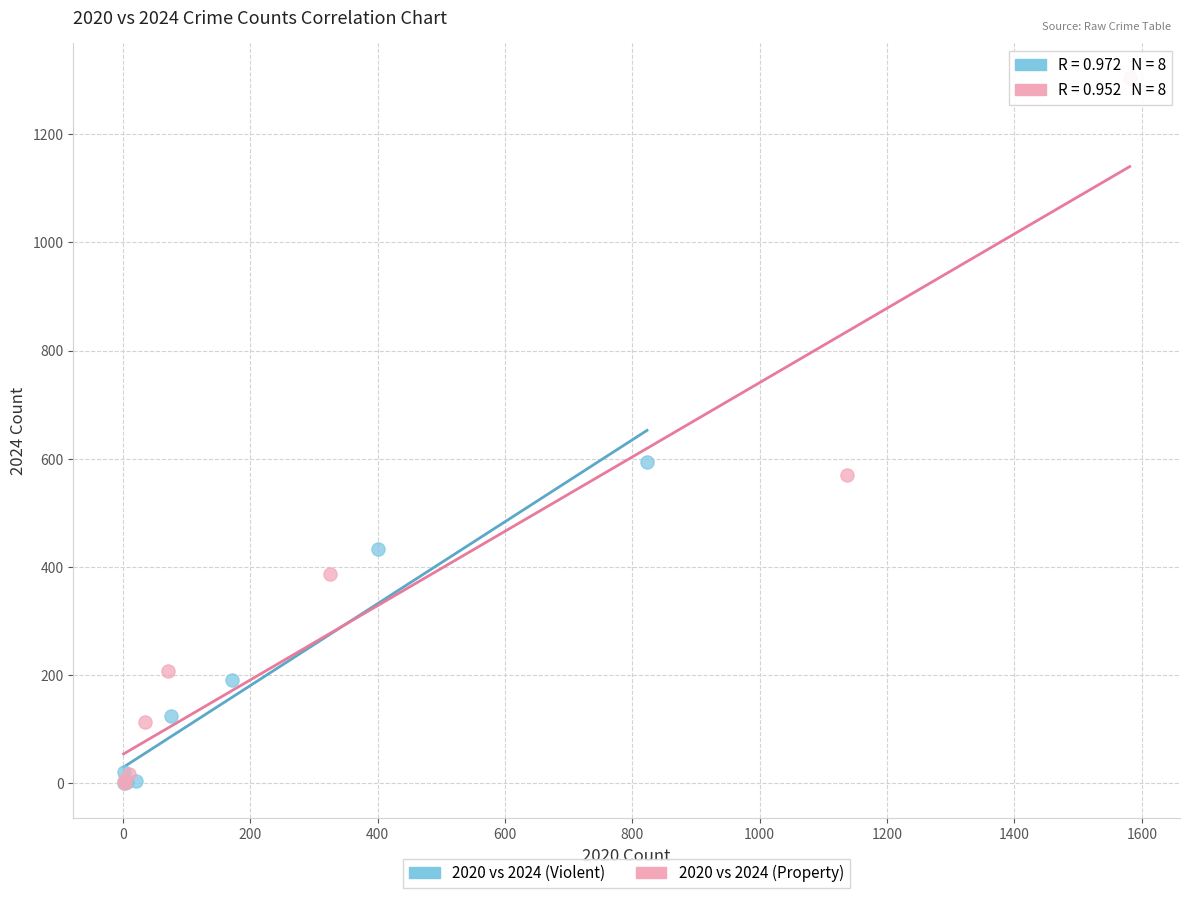

Which series reaches the maximum Y coordinate?

2020 vs 2024 (Property)